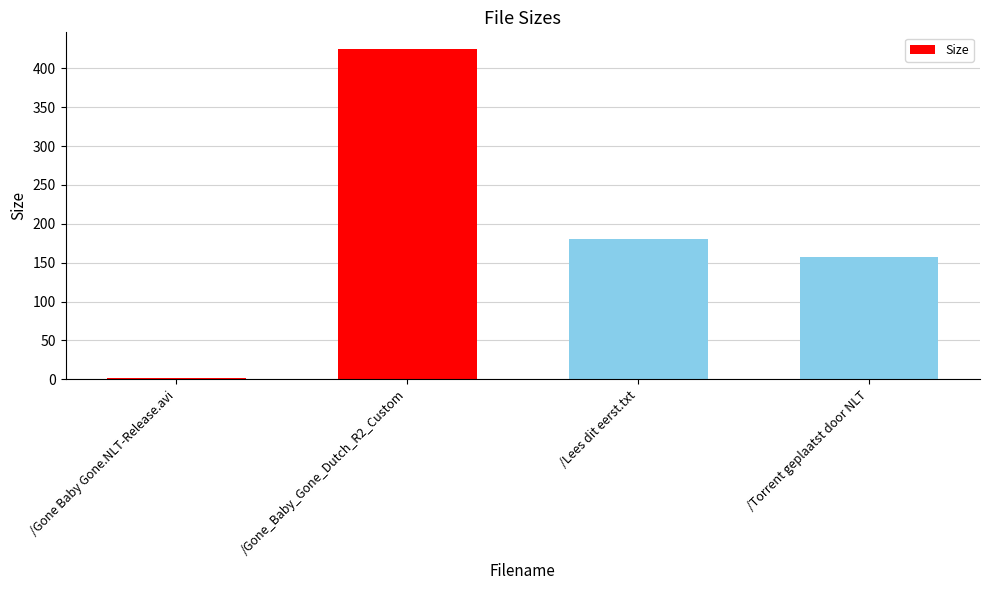

Are the bars grouped side by side (vs. stacked)?

No